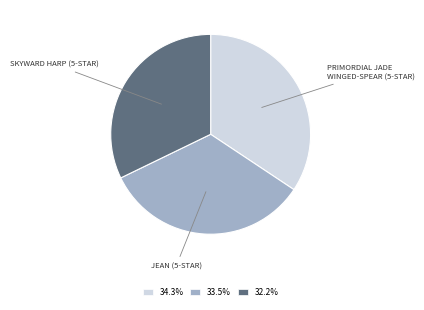

Combined, do 34.3% and 33.5% account for over 50%?

Yes